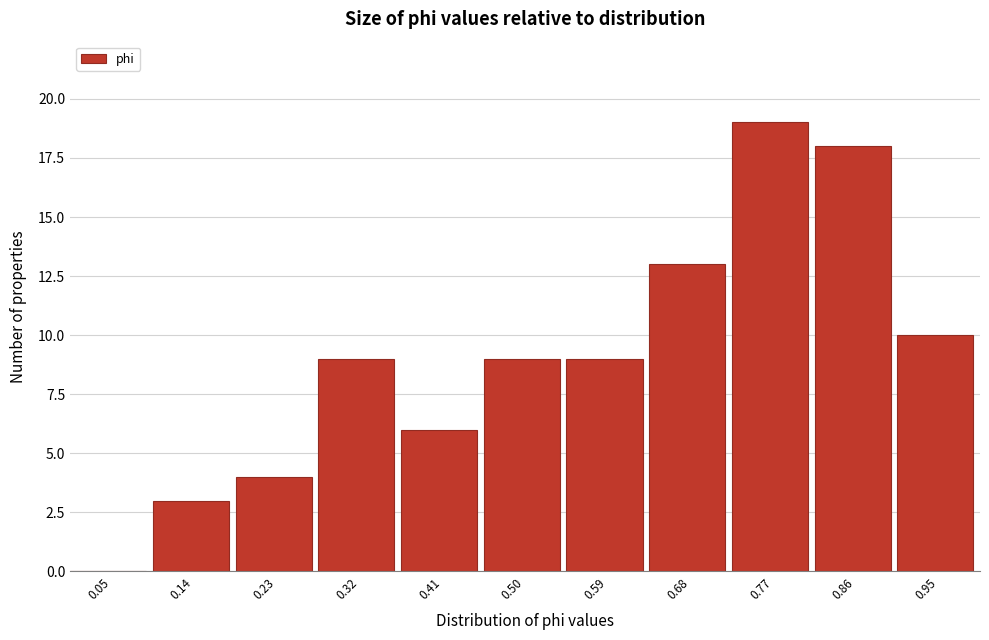

Over which range of the x-axis is the bar tallest?

0.73 to 0.82